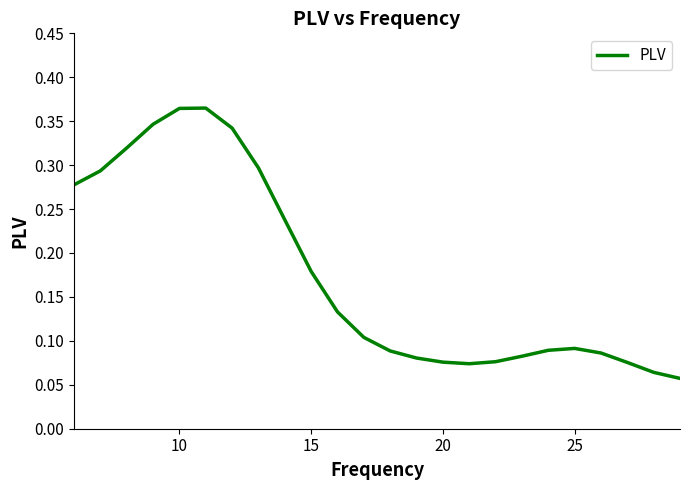

What is the value of the 6th point from the left?

0.4